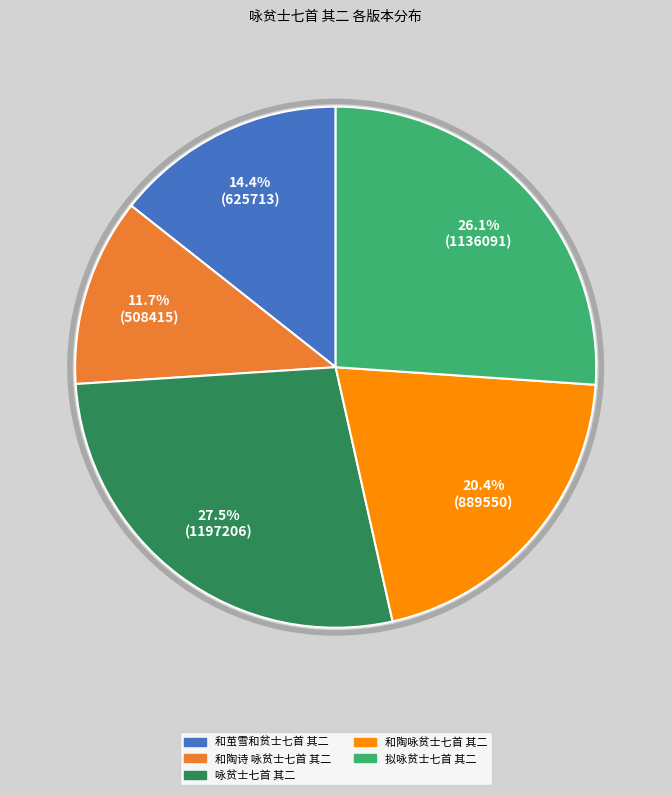

To the nearest percent, what percentage of the pie is 拟咏贫士七首 其二?

26%